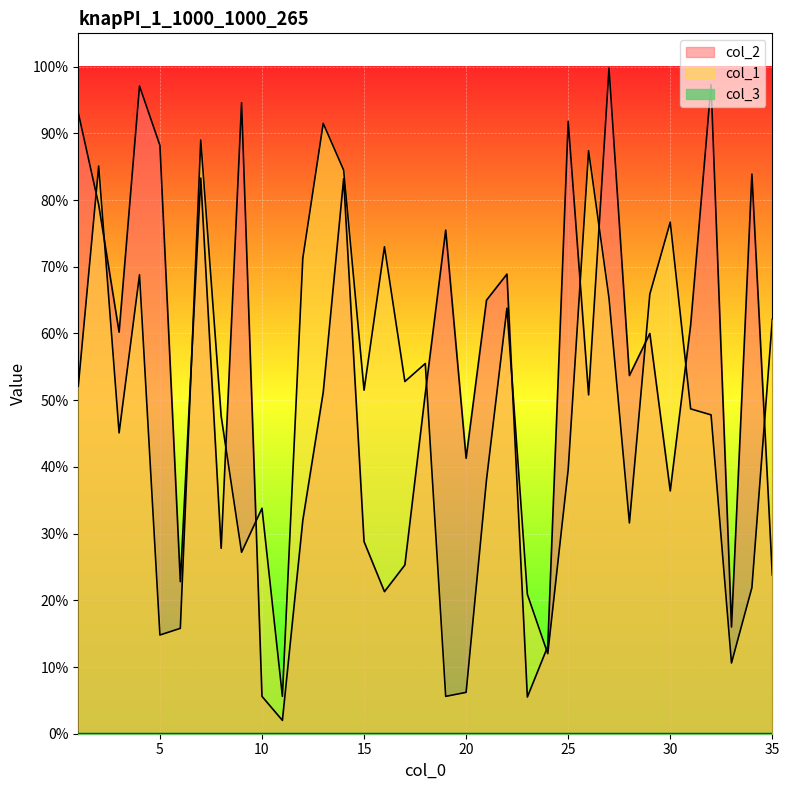

Which category has the lowest value across all series?

11